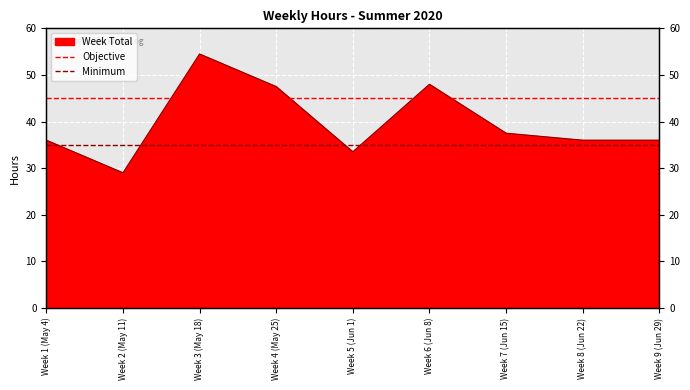

Rank the categories by Objective value from lowest to highest.

Week 1 (May 4), Week 2 (May 11), Week 3 (May 18), Week 4 (May 25), Week 5 (Jun 1), Week 6 (Jun 8), Week 7 (Jun 15), Week 8 (Jun 22), Week 9 (Jun 29)